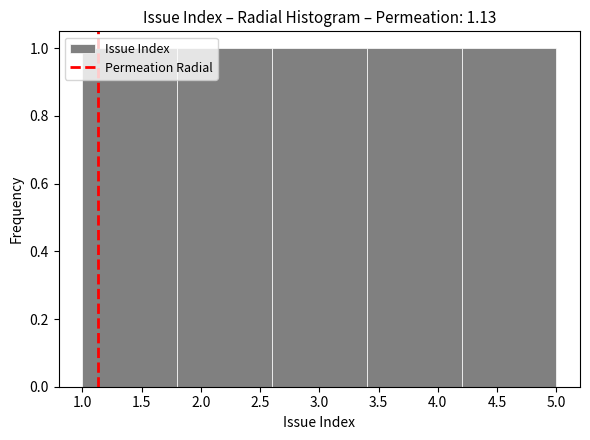

Reading left to right, list every bar in this chart as the range it spans on the x-axis followed by its height. The values are not printed on the chart, so give them approximately, as read against the axis.

1.0 to 1.8: 1
1.8 to 2.6: 1
2.6 to 3.4: 1
3.4 to 4.2: 1
4.2 to 5.0: 1